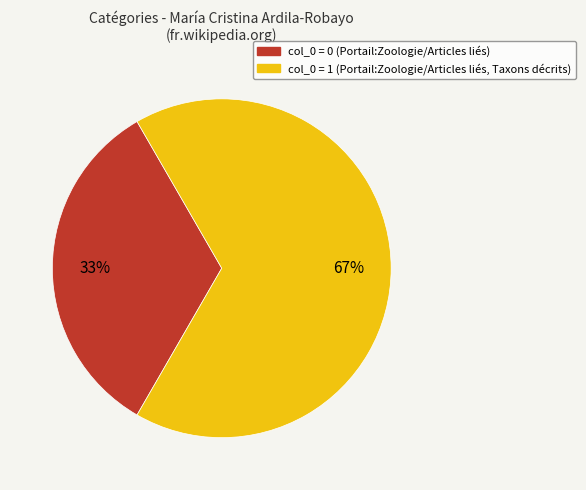

How many slices are in this pie chart?

2